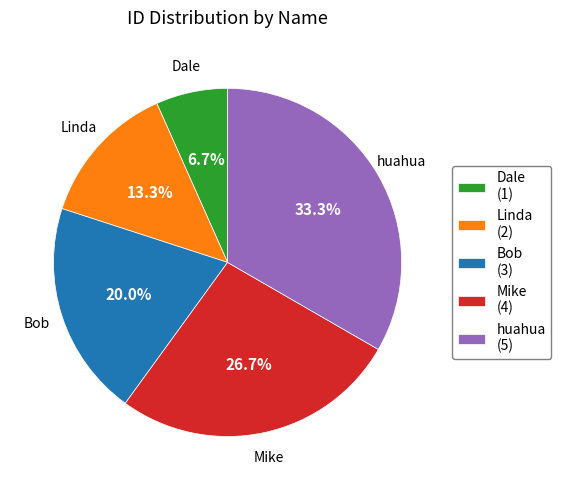

How many segments does this pie chart have?

5